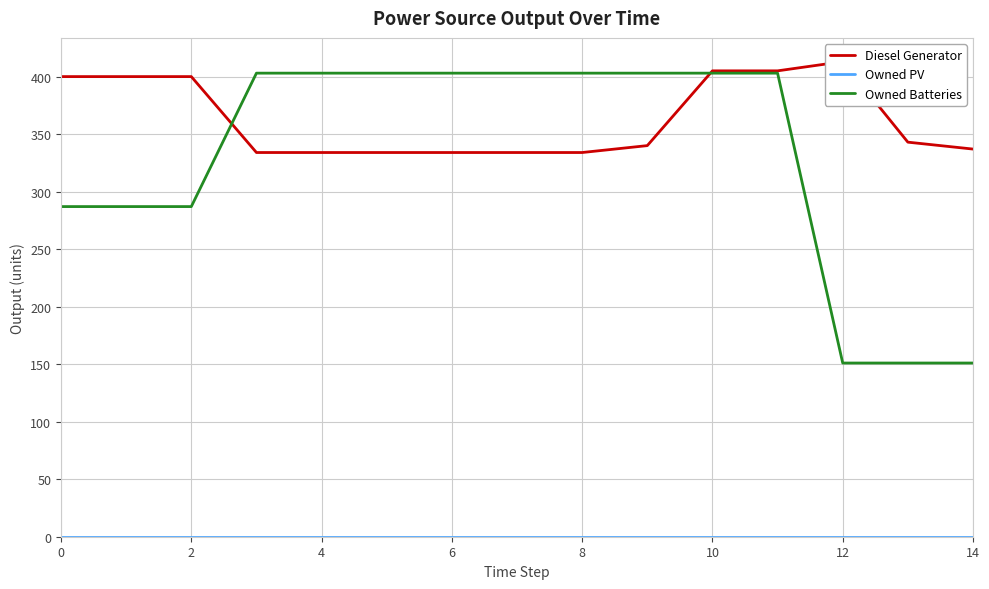

True or false: Owned Batteries has more than 2 points higher than both neighbors.

False